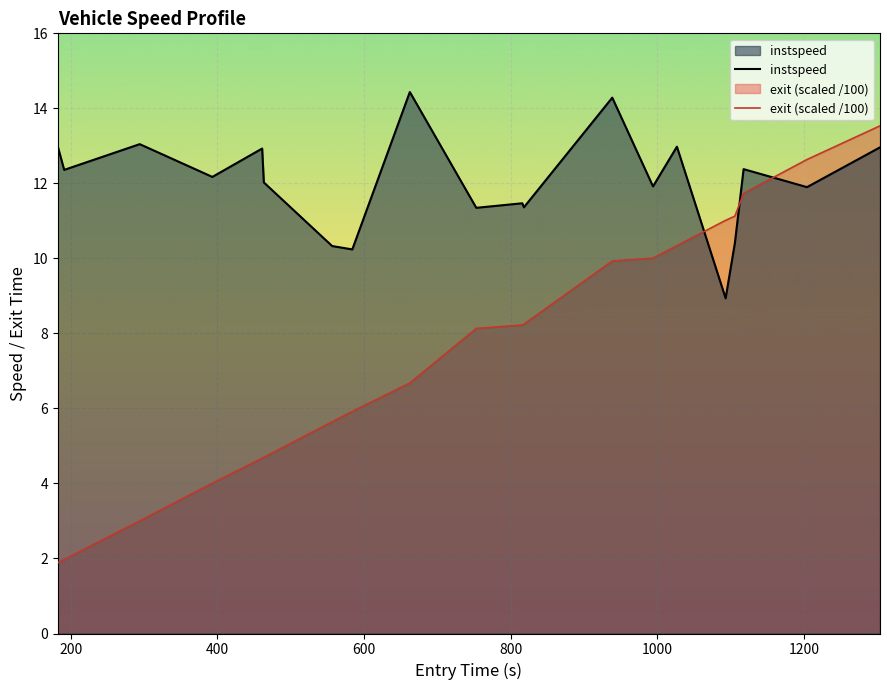

How many lines are shown in the chart?

2